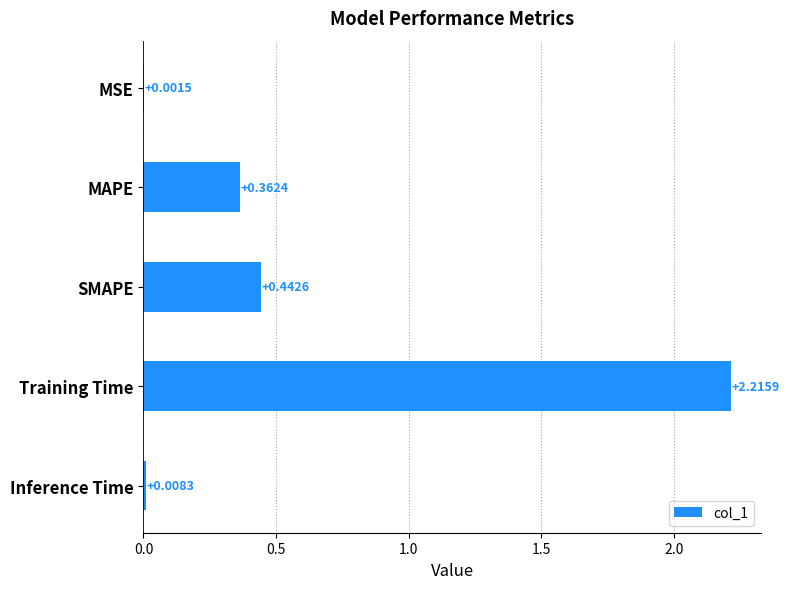

Which category has the highest value across all series?

Training Time